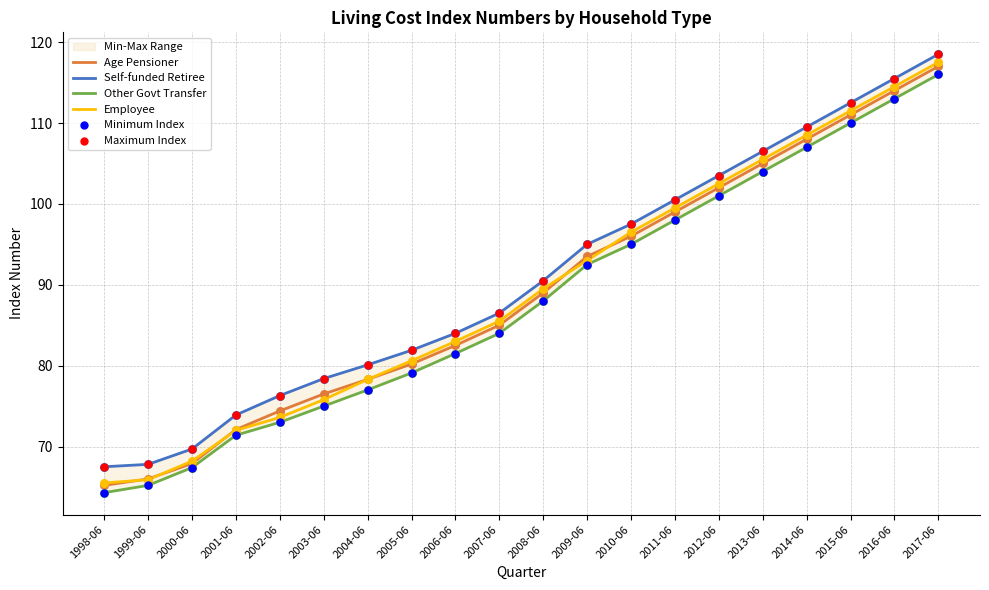

At which category is the sum across all series the highest?

2017-06